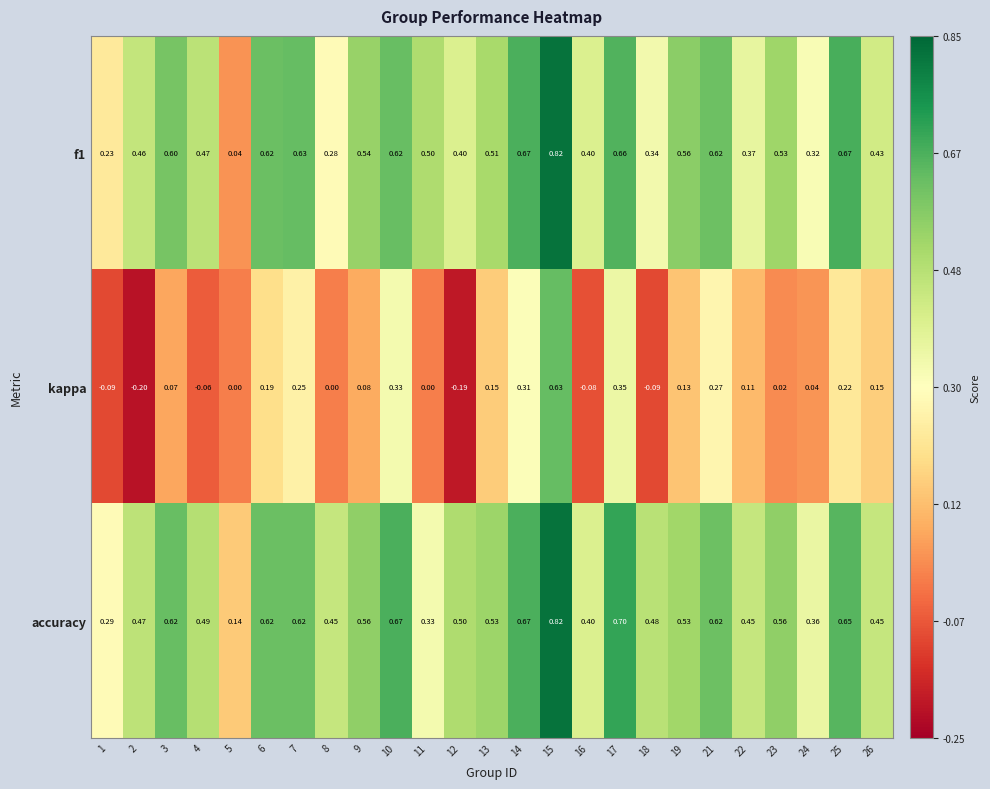

Which series has the widest spread of values?

kappa